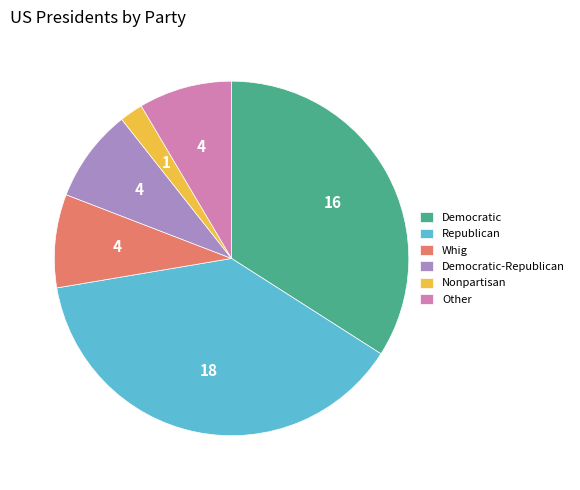

Which category has the smallest portion of the pie?

Nonpartisan